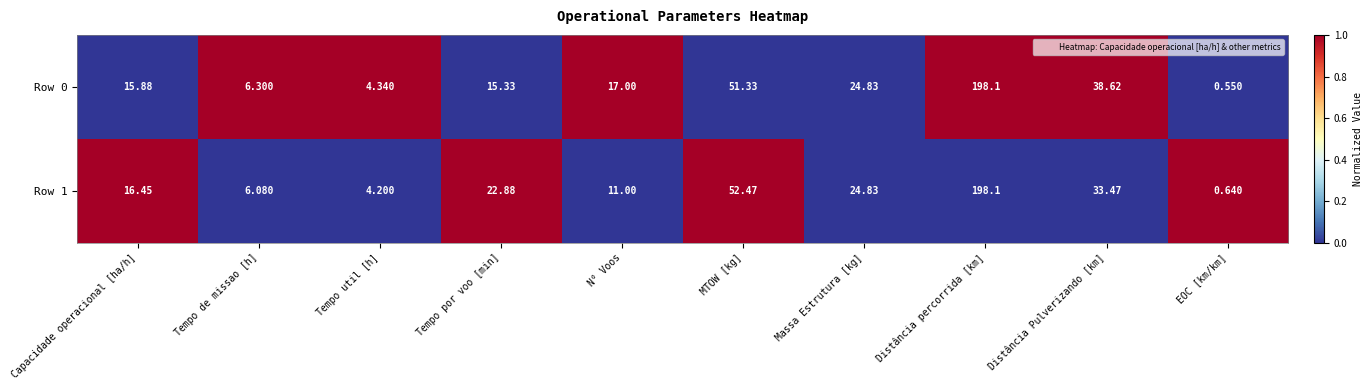

At which label does Row 0 reach its minimum?

EOC [km/km]